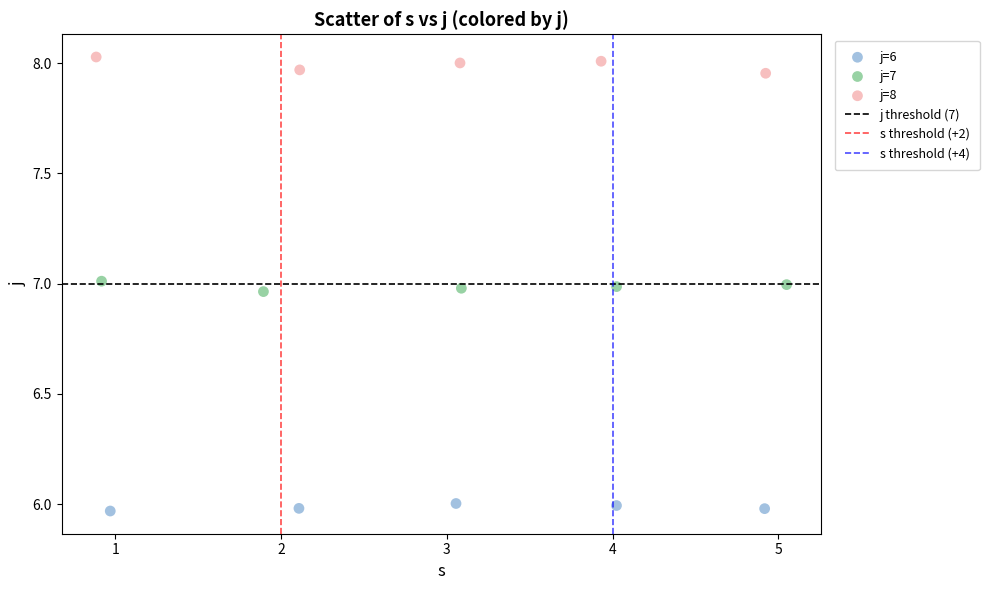

Which series has the widest spread of Y values?

j=8